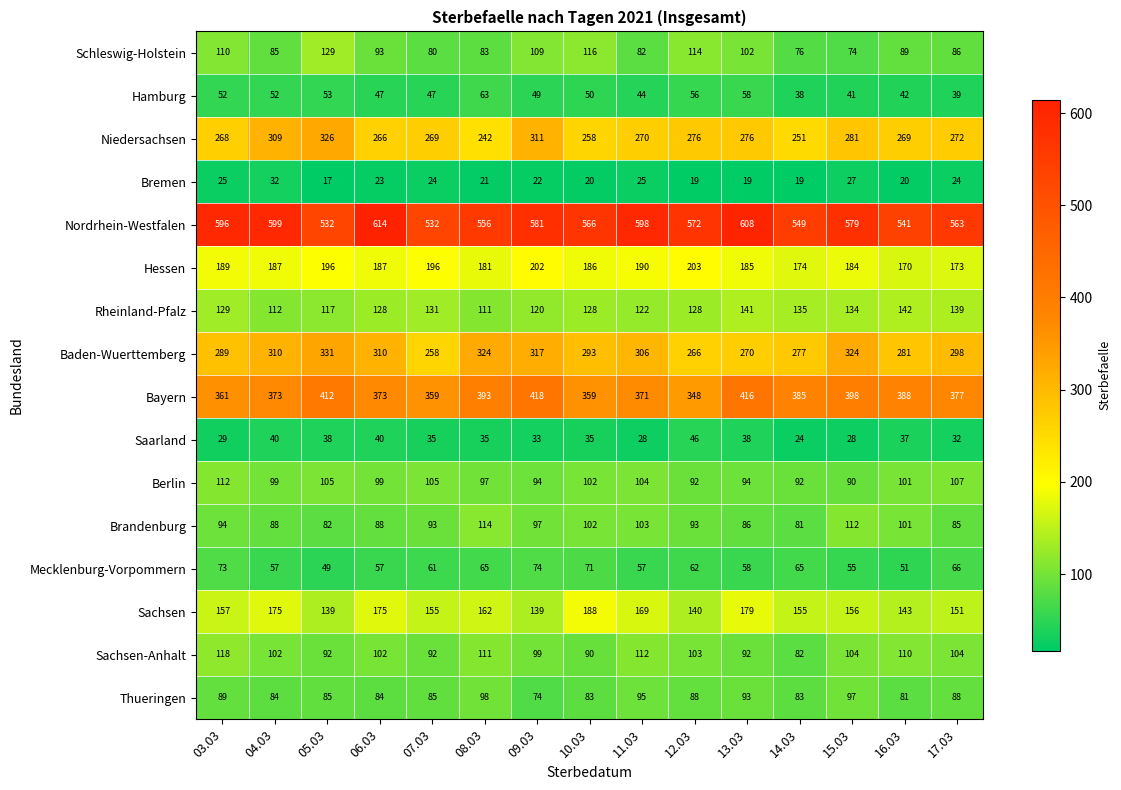

The Bayern series shows 101 at 12.03. True or false?

False